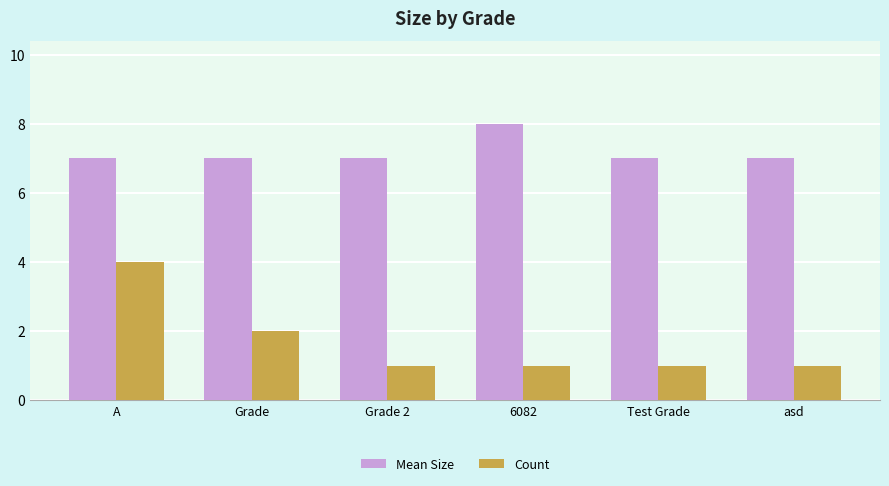

List the series in order of their peak value, lowest first.

Count, Mean Size